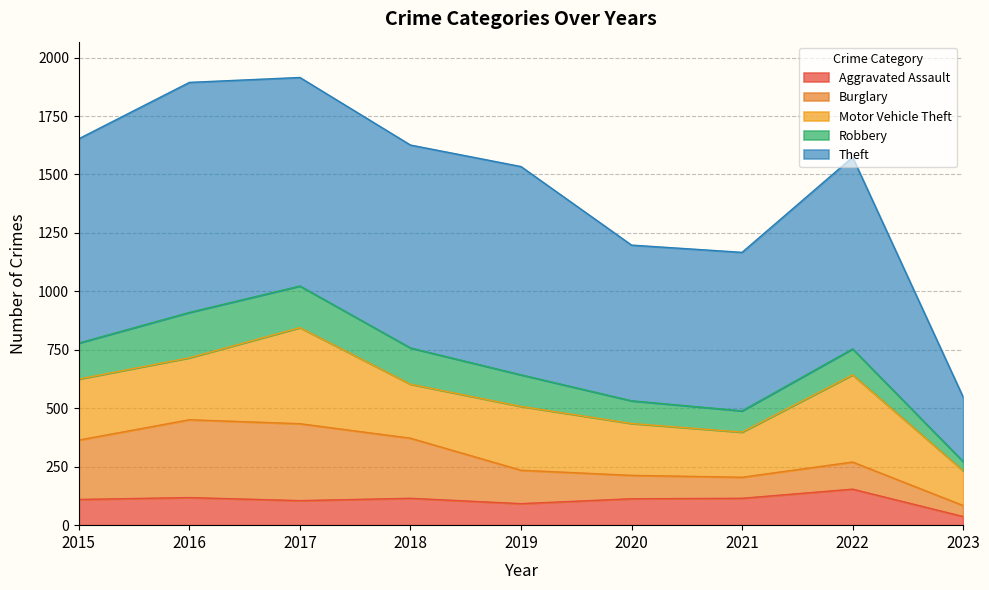

What is the smallest value displayed?

37